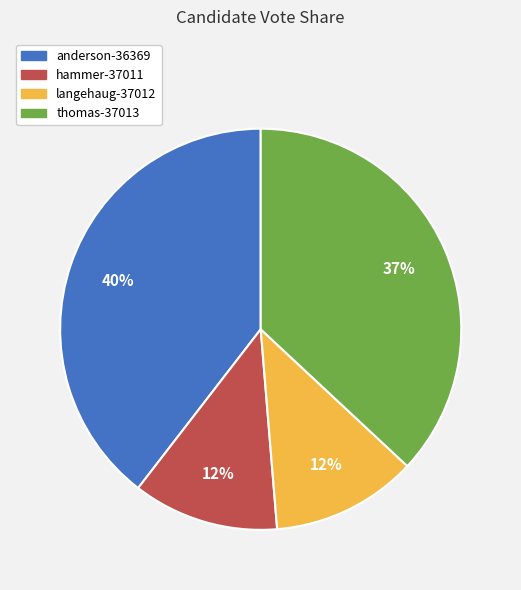

Combined, do langehaug-37012 and anderson-36369 account for over 50%?

Yes